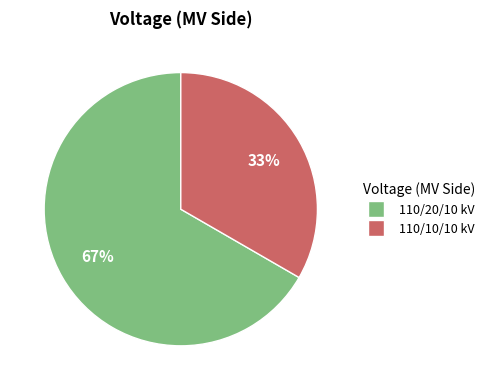

To the nearest percent, what portion does 110/10/10 kV represent?

33%